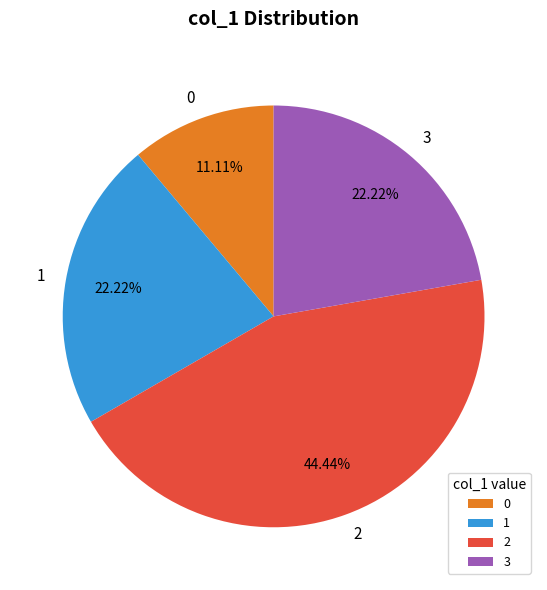

Approximately how many times larger is the value at 3 compared to 2?

0.5